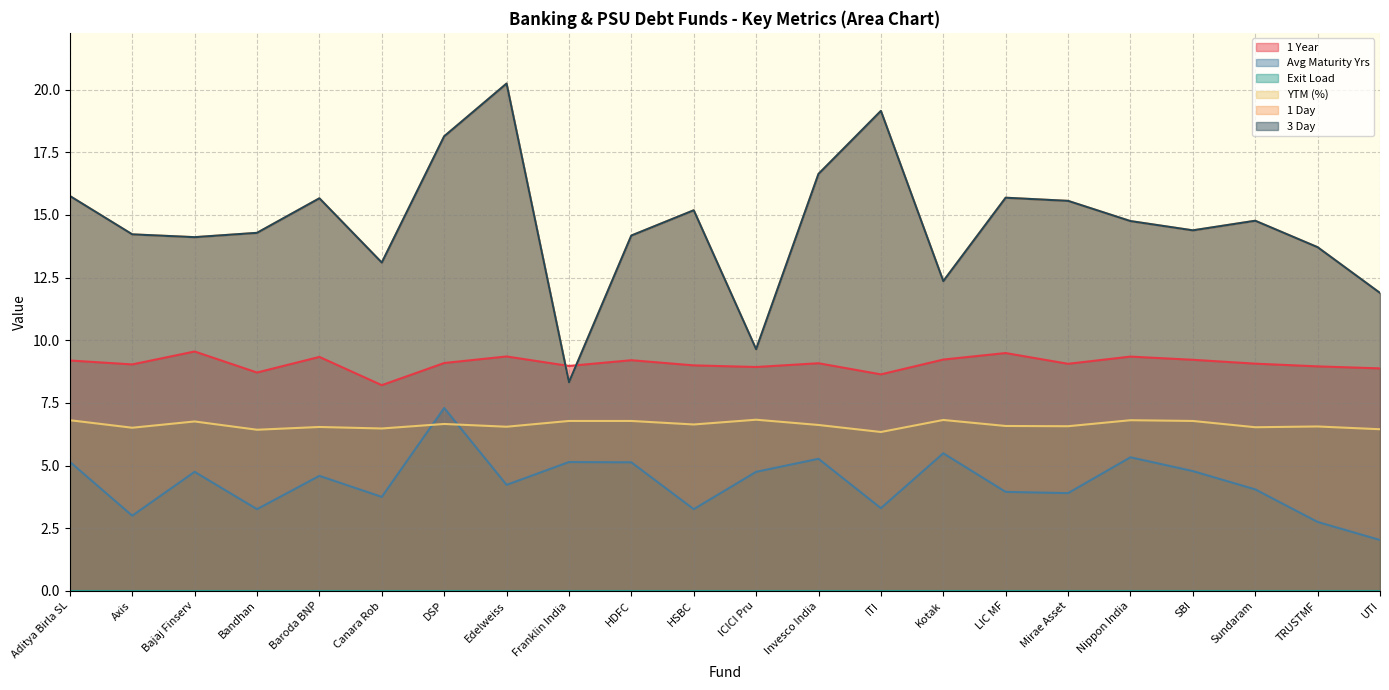

Rank the categories by YTM (%) value from highest to lowest.

ICICI Pru, Kotak, Aditya Birla SL, Nippon India, Franklin India, HDFC, SBI, Bajaj Finserv, DSP, HSBC, Invesco India, LIC MF, Mirae Asset, TRUSTMF, Edelweiss, Baroda BNP, Sundaram, Axis, Canara Rob, UTI, Bandhan, ITI